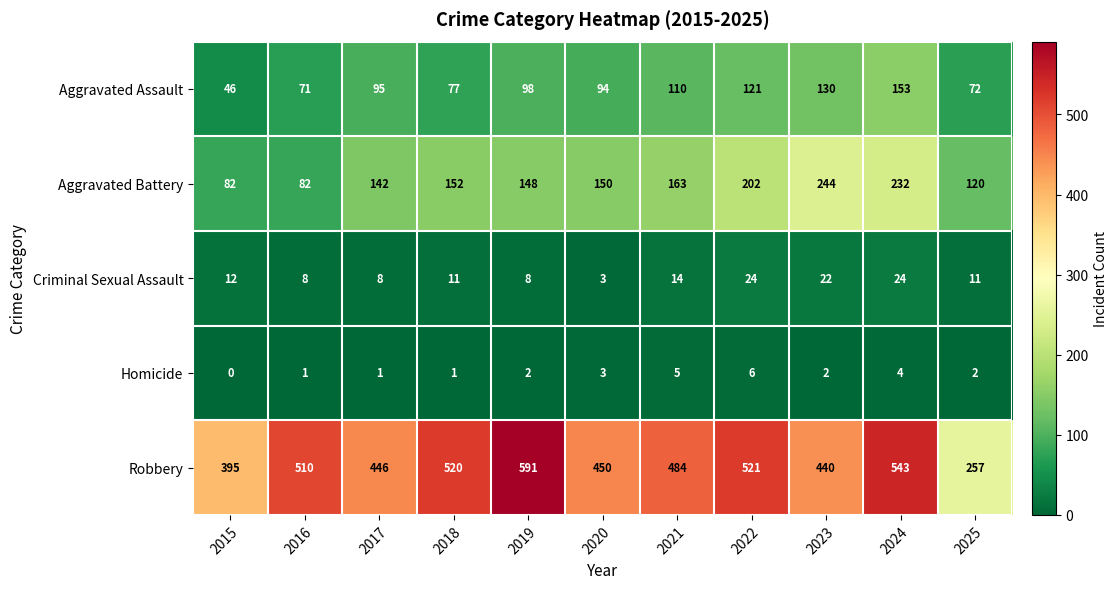

What is the approximate value of Aggravated Assault at 2020, to the nearest 50?

100